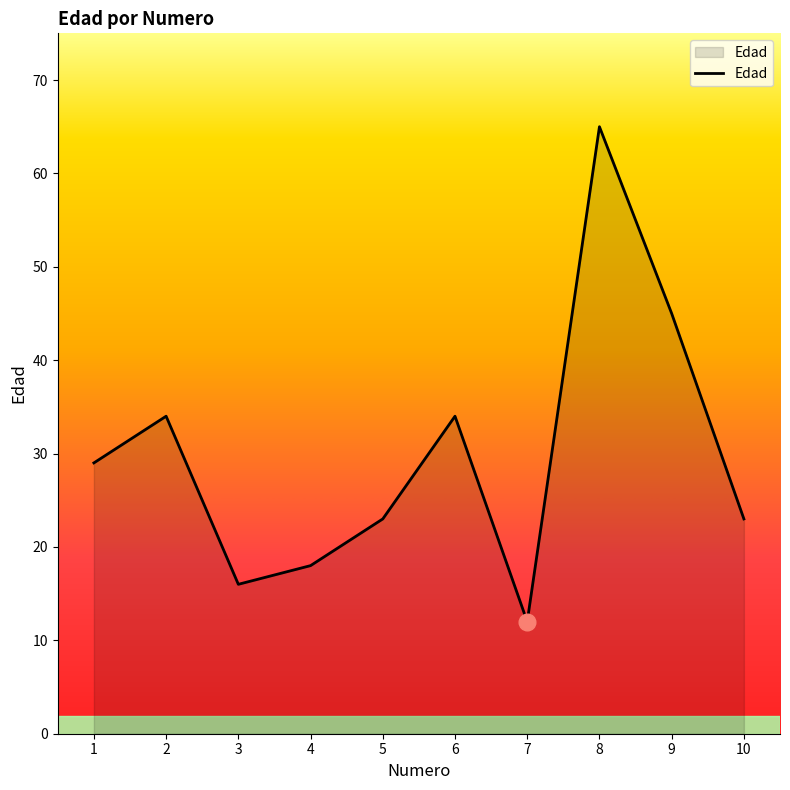

Does the chart display data point markers on the line(s)?

No